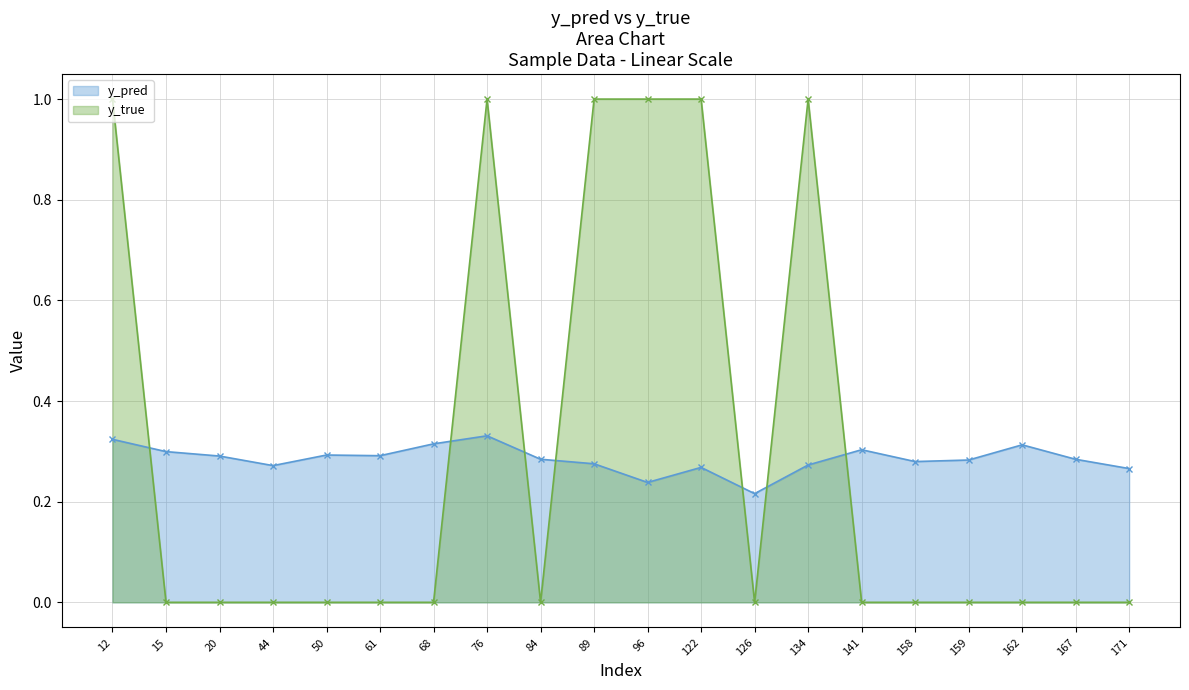

At which category does y_pred reach its first local peak?

50